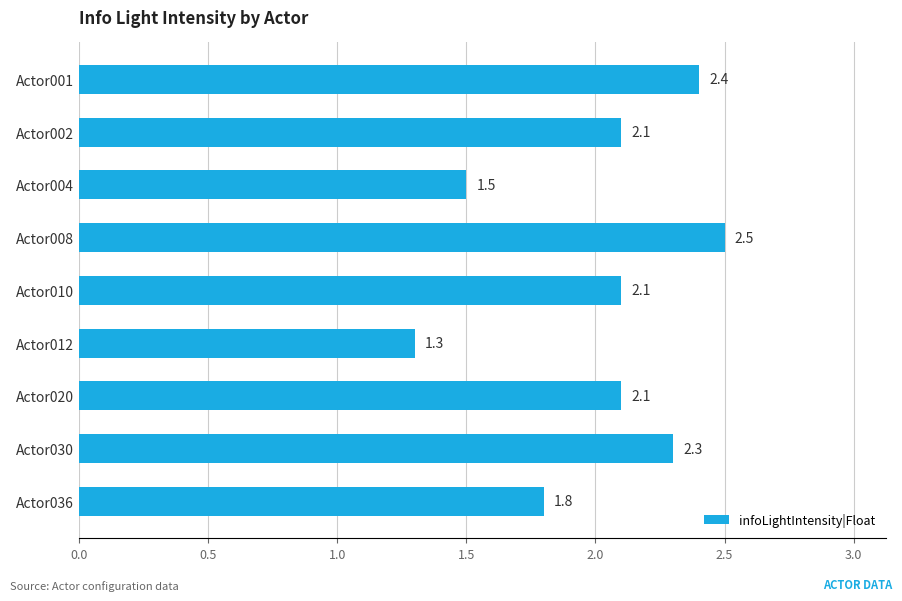

Which category has the highest value across all series?

Actor008